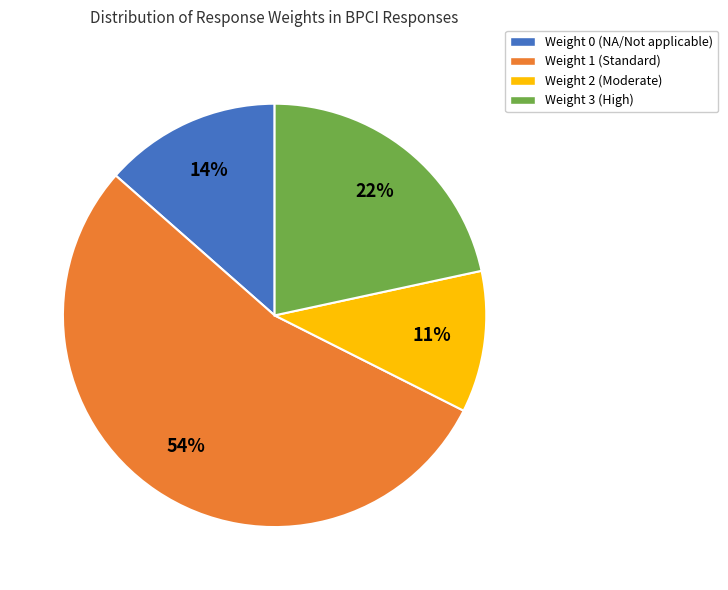

Is there a majority slice in this chart?

Yes